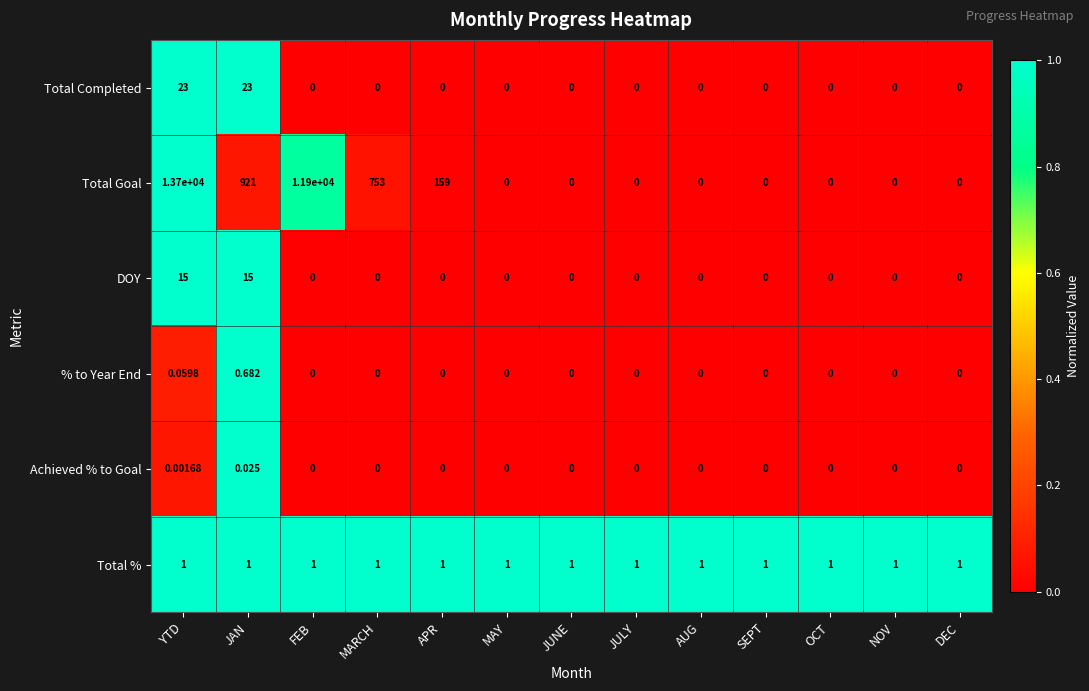

Which category has the highest value across all series?

YTD